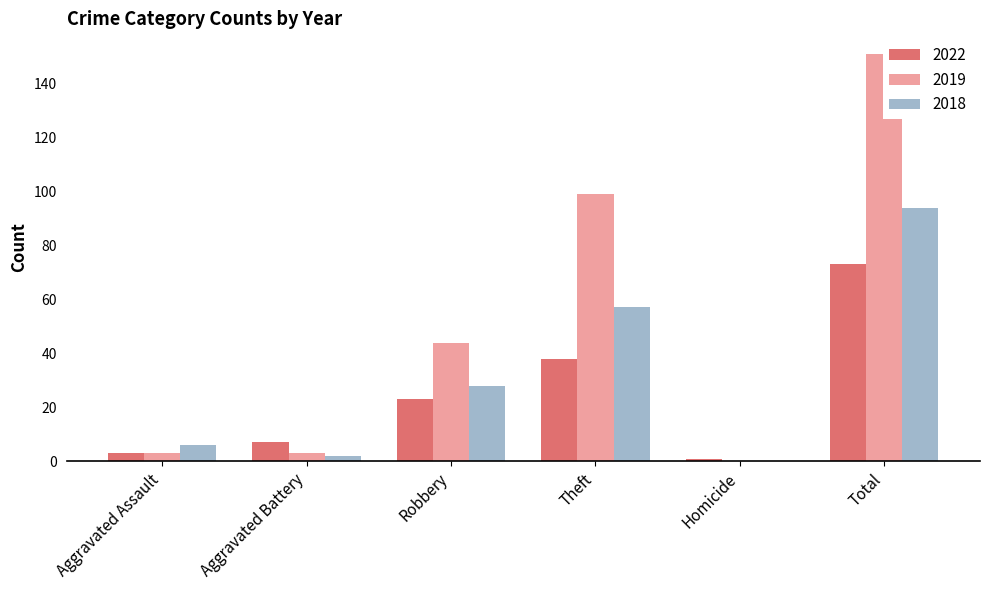

How many bars are there in total?

18